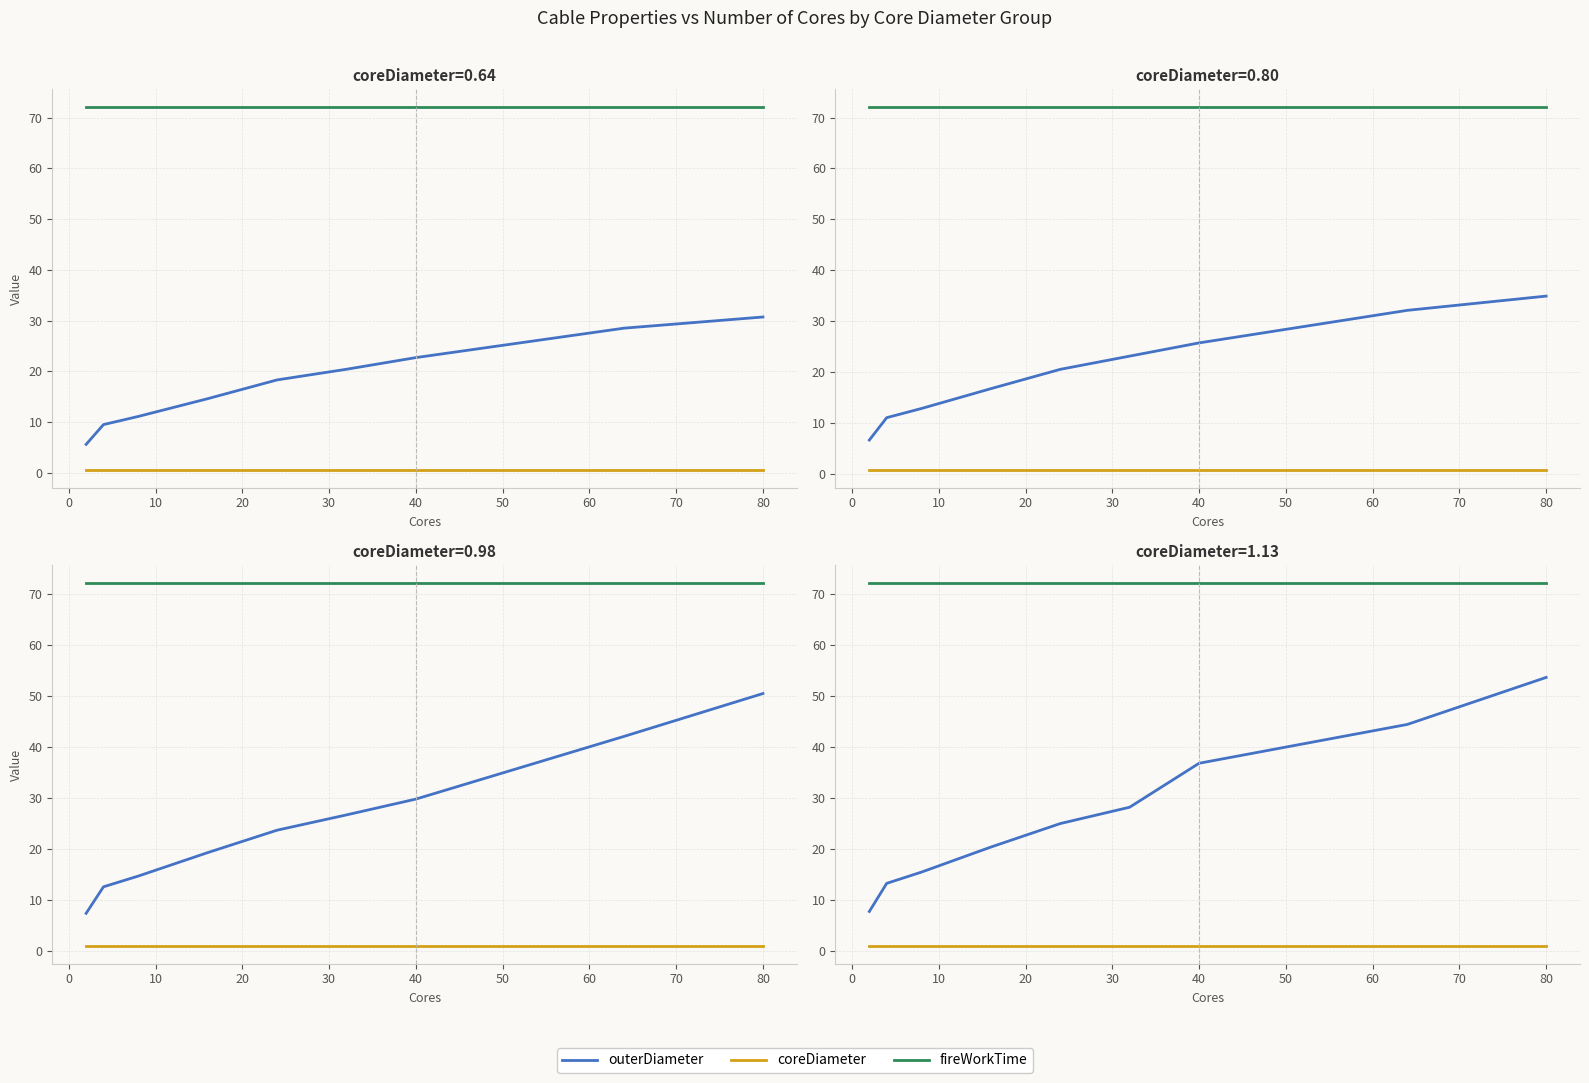

Where is outerDiameter nearest to the value 30?

40